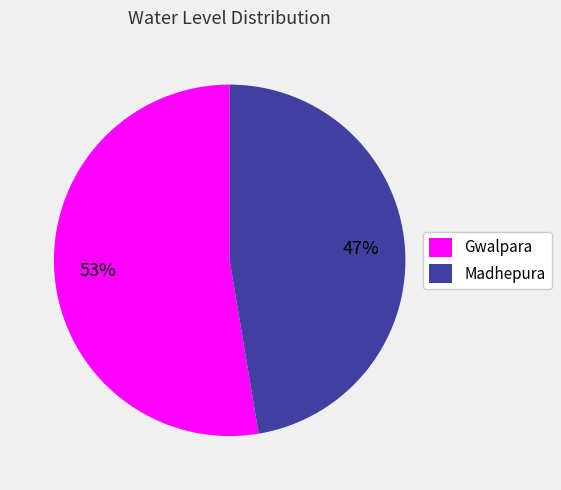

Which category has the biggest portion of the pie?

Gwalpara